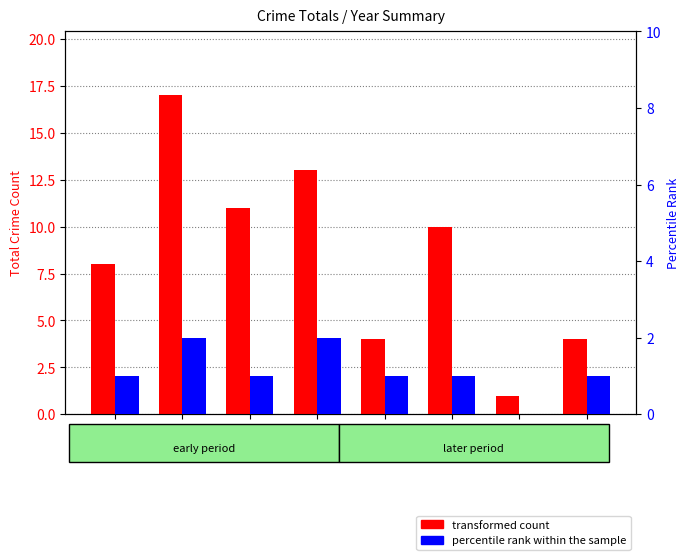

Reading left to right, transcribe all the data shown in this chart.

transformed count: 8	17	11	13	4	10	1	4
percentile rank within the sample: 1	2	1	2	1	1	0	1